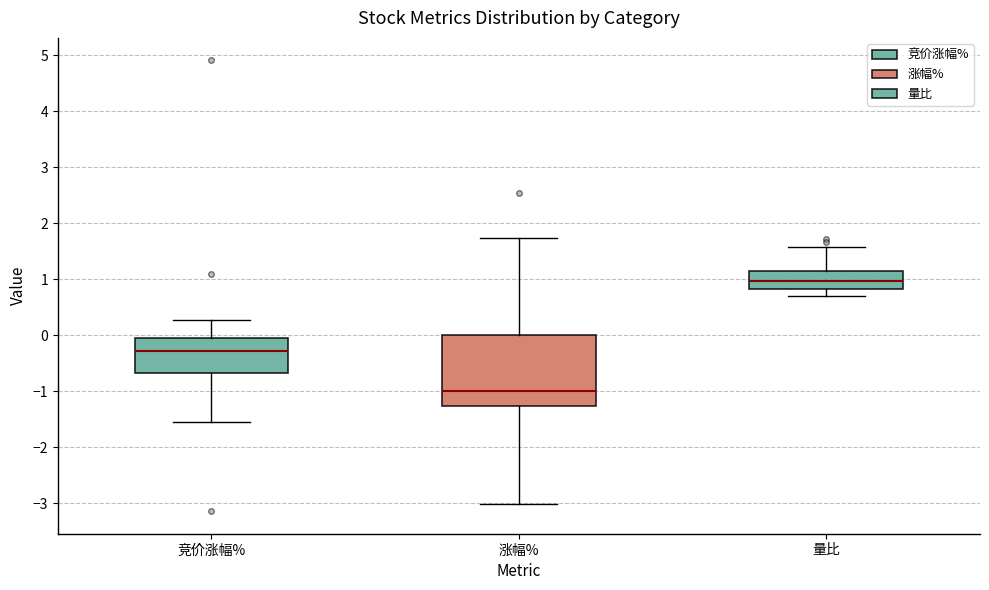

Where does the median line of the box for 竞价涨幅% sit on the y-axis? The values are not printed on the chart, so give them approximately, as read against the axis.

-0.3